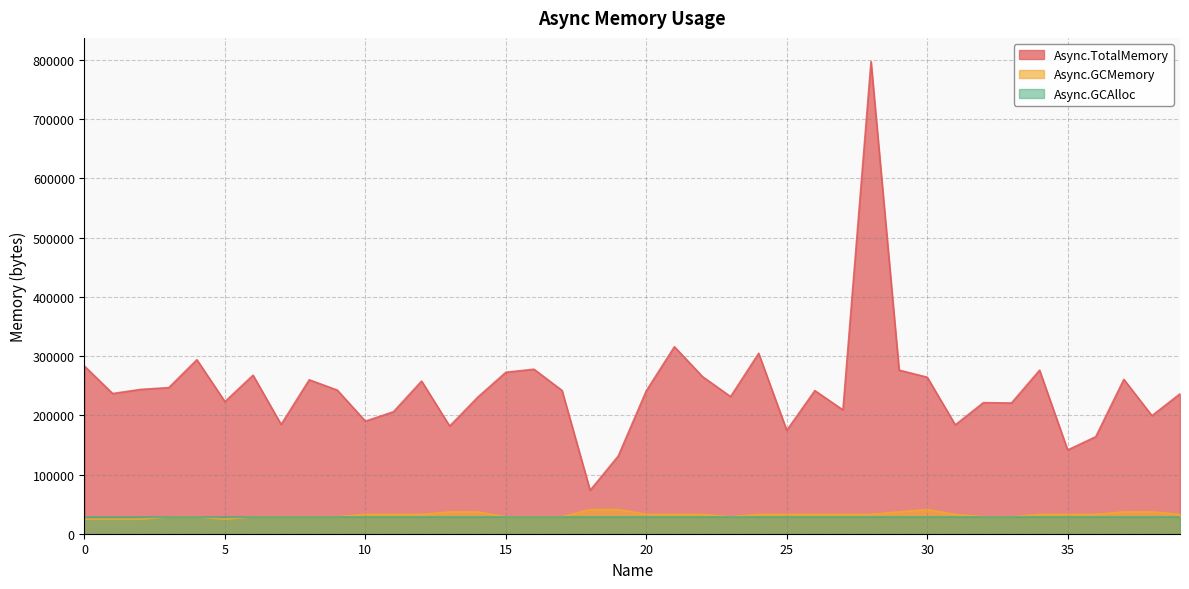

True or false: Async.GCAlloc and Async.TotalMemory intersect in this chart.

False